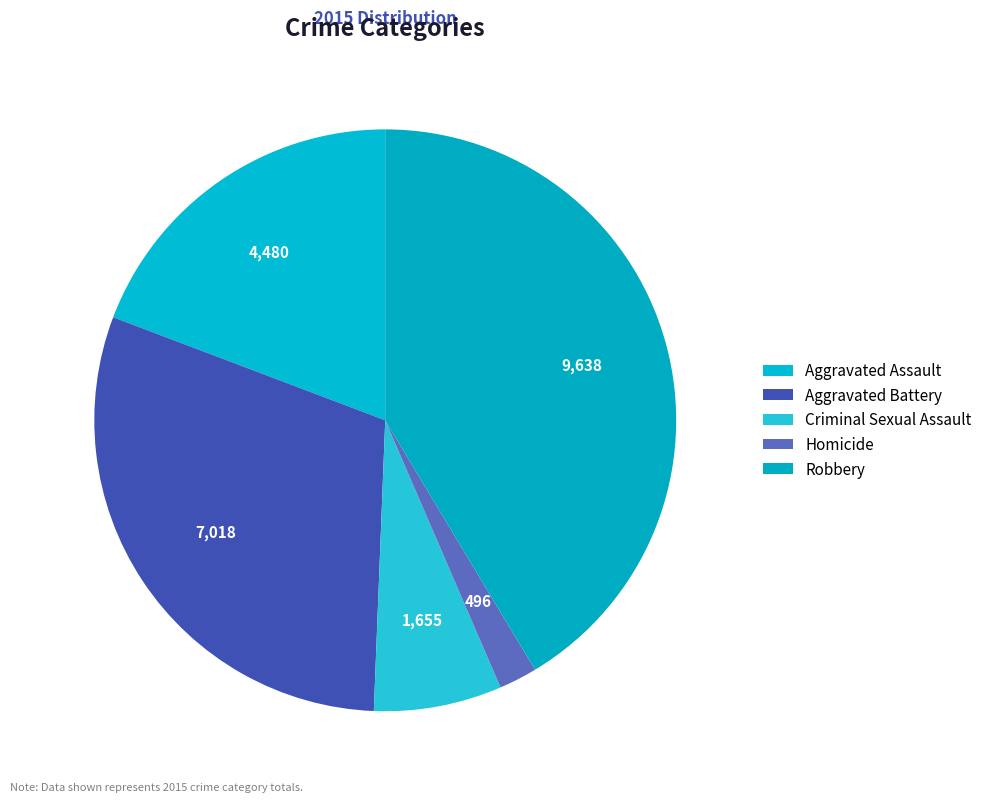

What is the ratio of the value at Homicide to the value at Robbery?

0.1